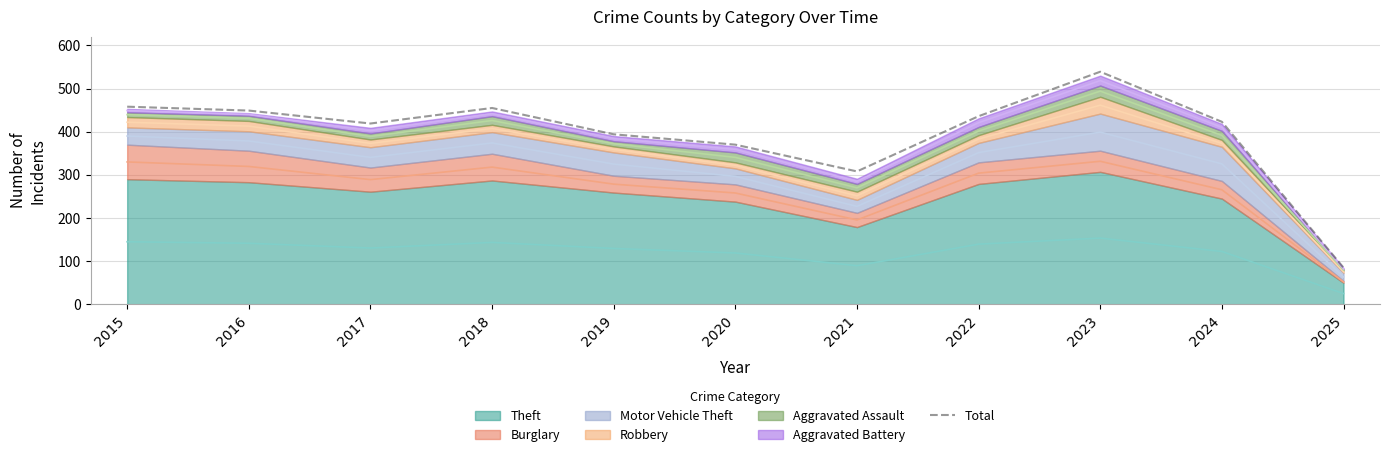

At which category does the chart reach its minimum across all series?

2025